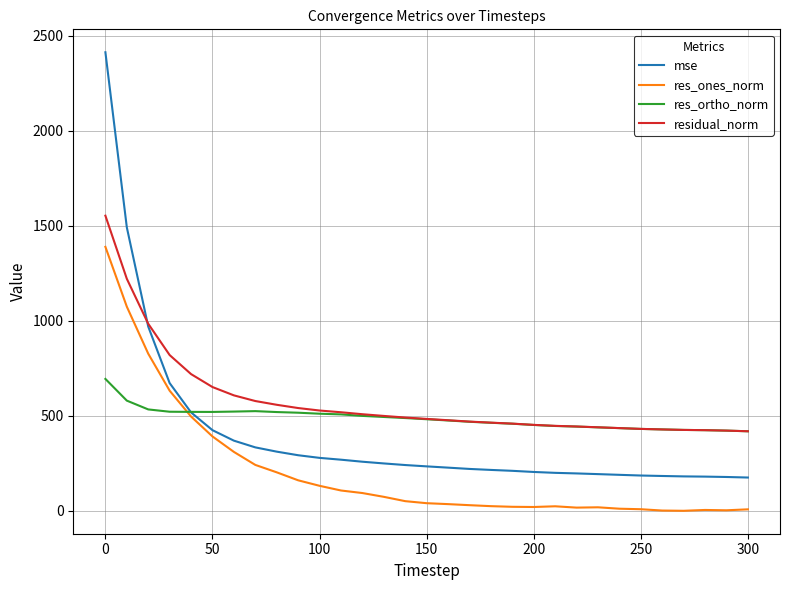

List the series in order of their peak value, highest first.

mse, residual_norm, res_ones_norm, res_ortho_norm